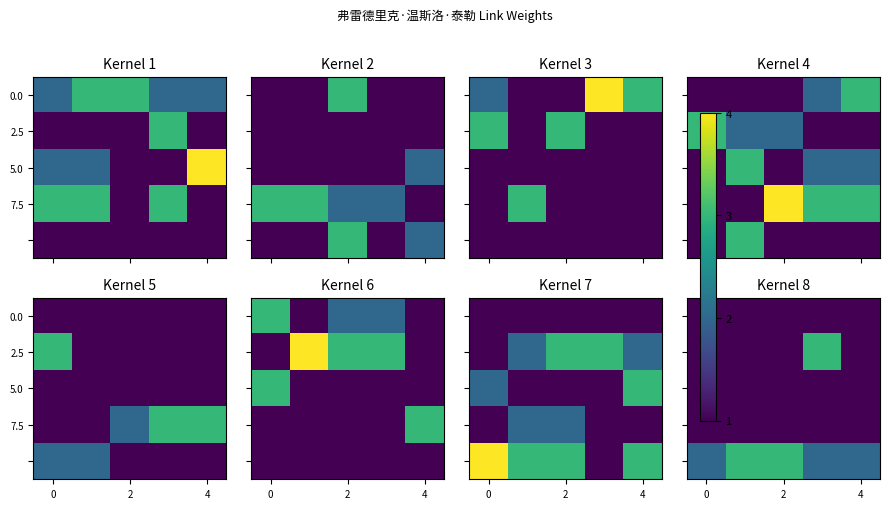

What is the maximum value for 7.5?

1